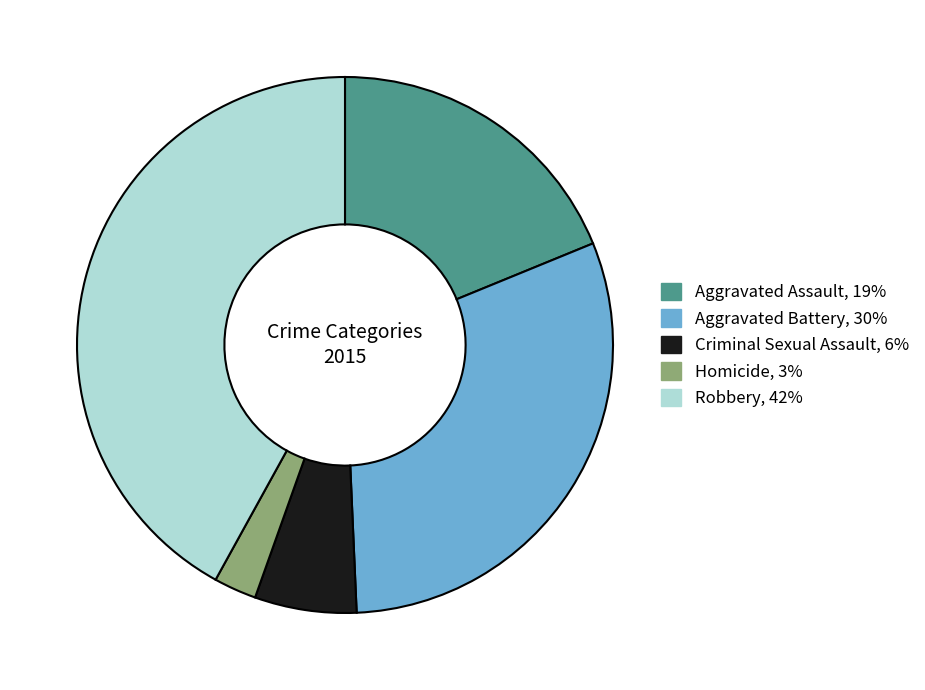

Combined, do Criminal Sexual Assault and Robbery account for over 50%?

No